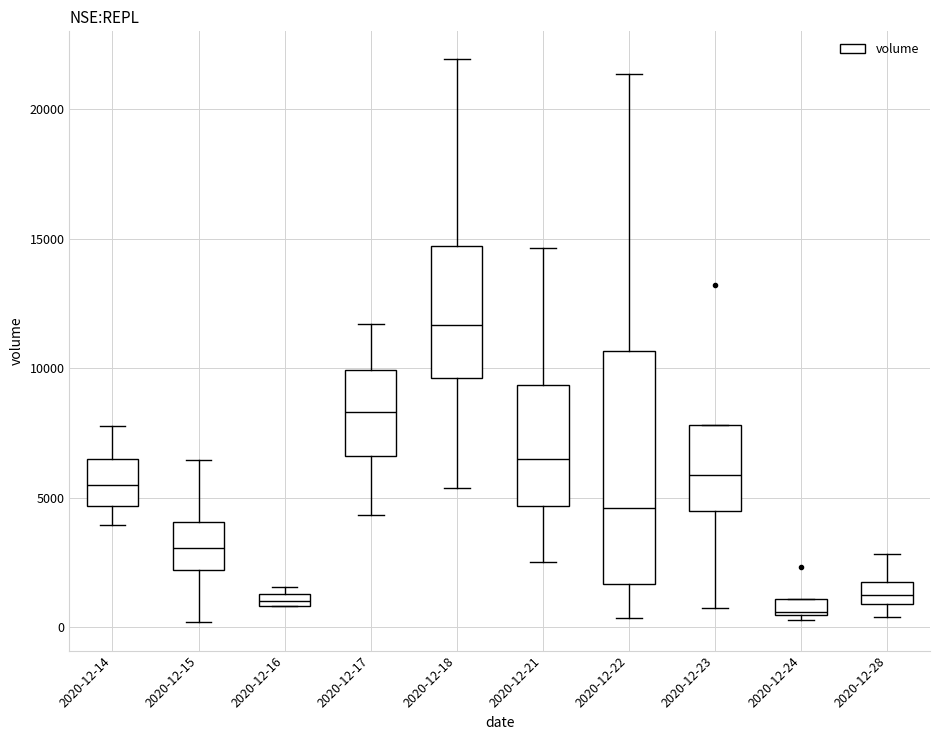

Which box has the highest median line?

2020-12-18